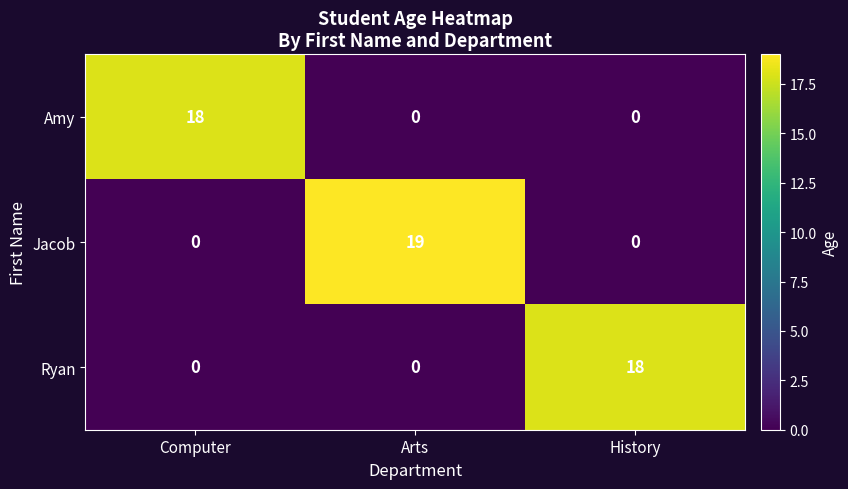

Reading left to right, what are all the values shown in this chart?

Amy: 18	0	0
Jacob: 0	19	0
Ryan: 0	0	18